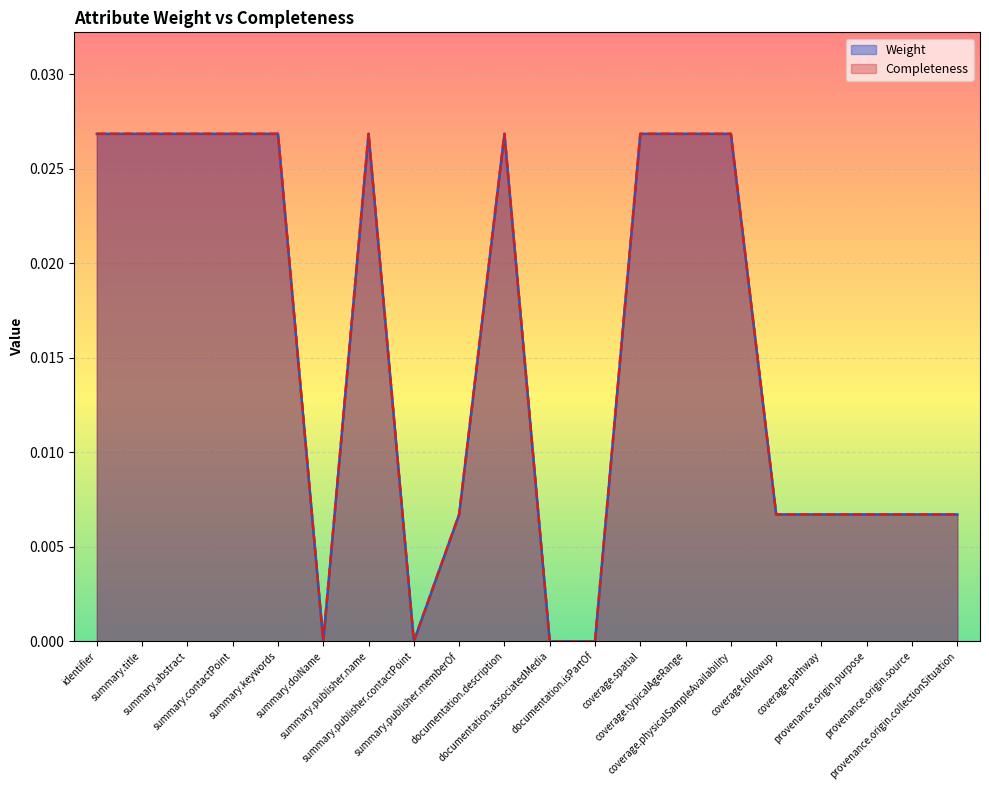

Does the chart display data point markers on the line(s)?

No